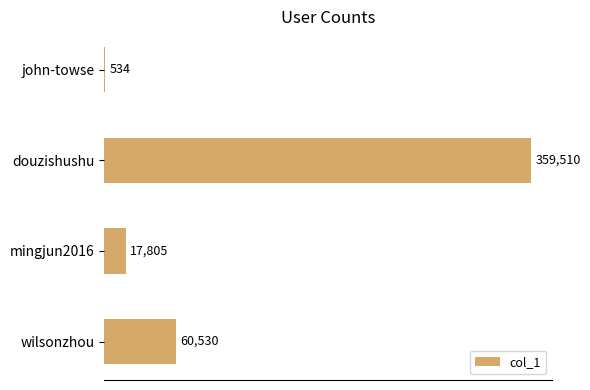

What is the greatest value displayed?

359510